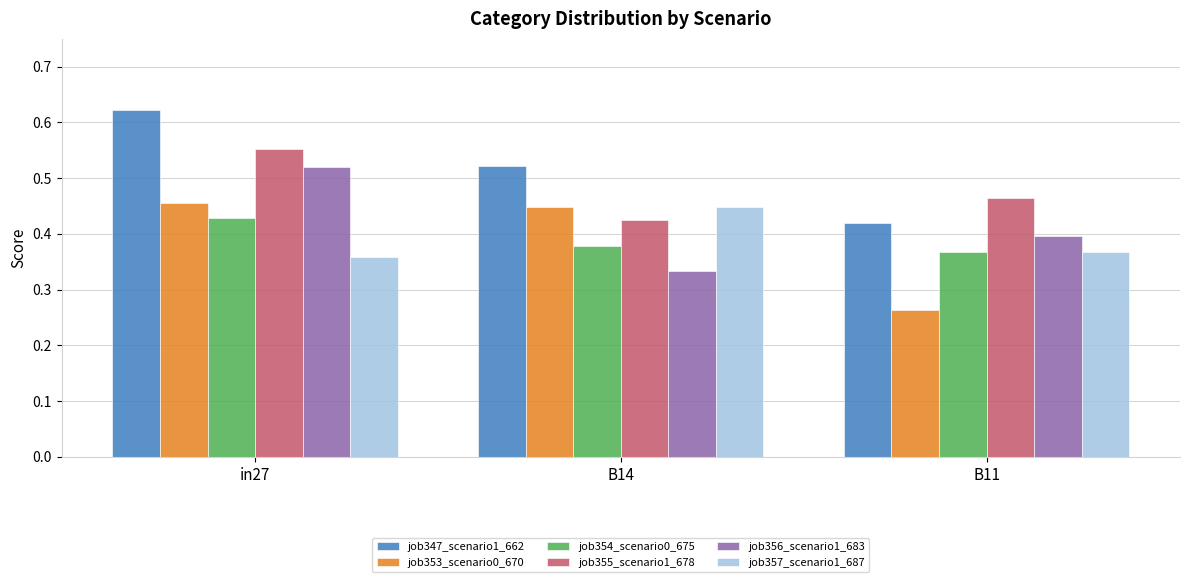

What is the spread (max minus min) of values at B11?

0.2